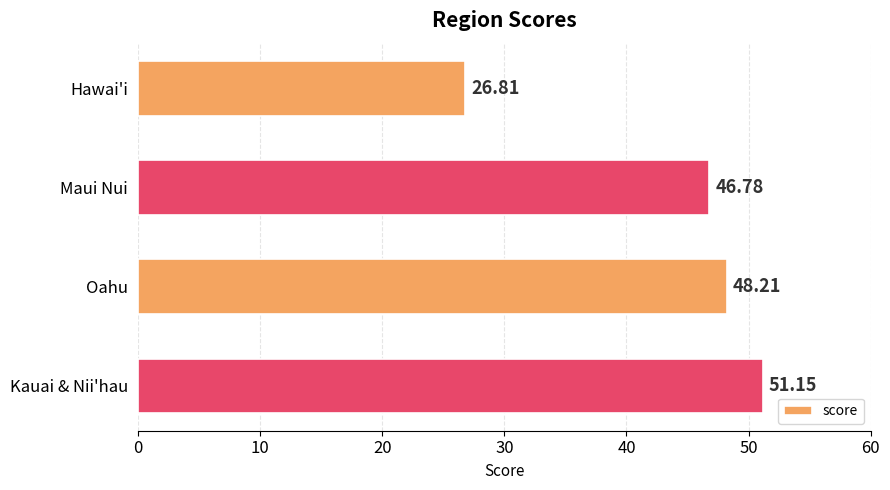

At which category does the chart reach its peak across all series?

Kauai & Nii'hau